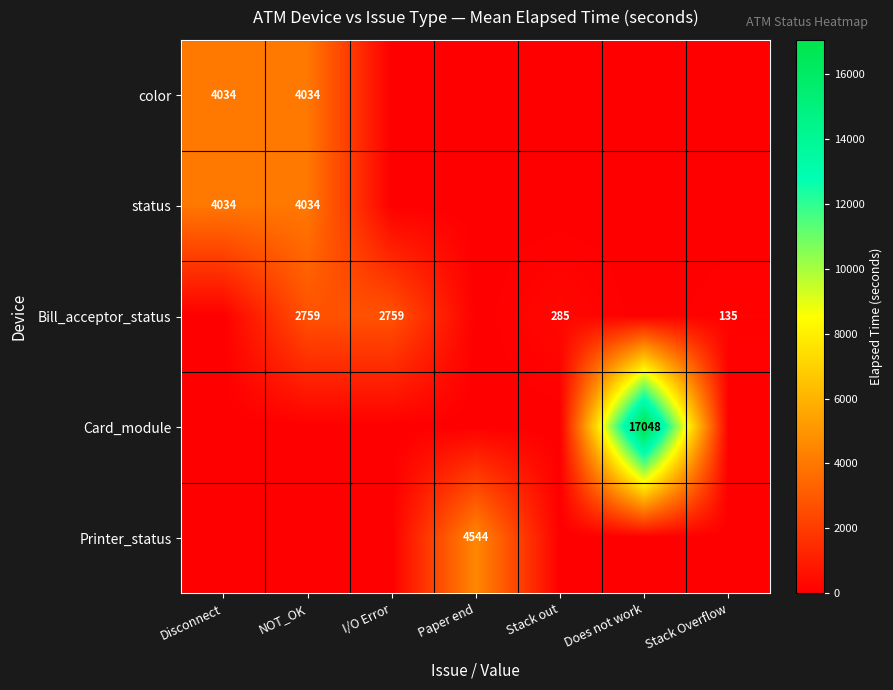

Which label corresponds to the smallest value in the chart?

I/O Error